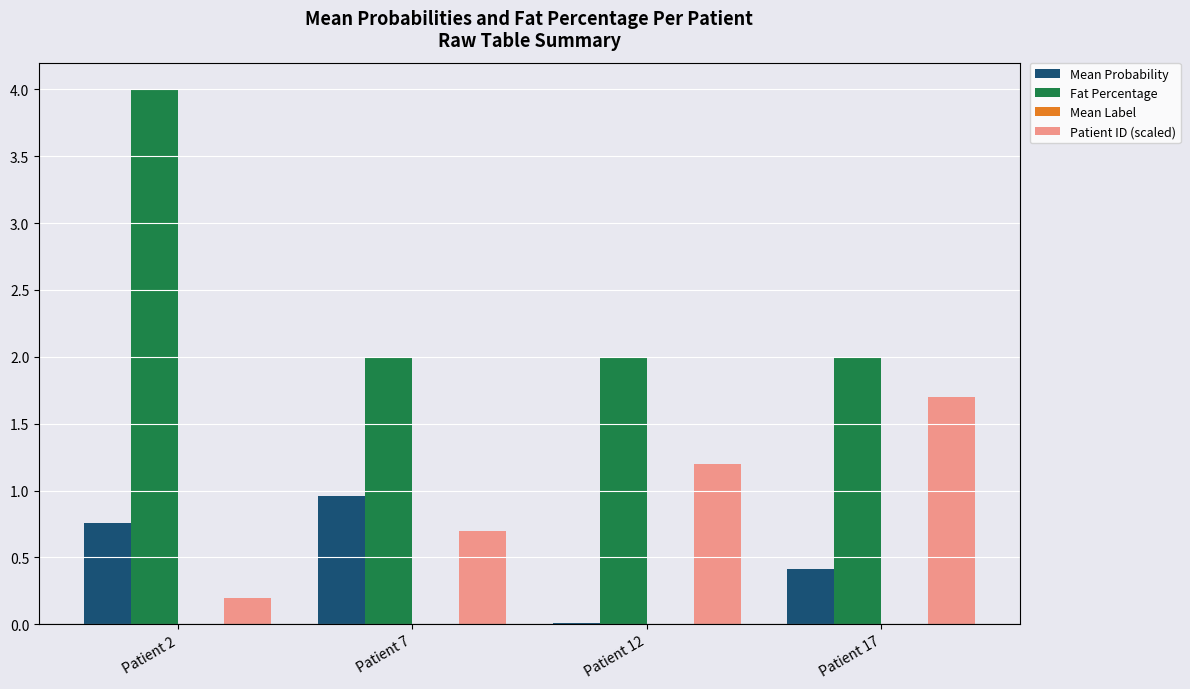

At which category does the chart reach its peak across all series?

Patient 2